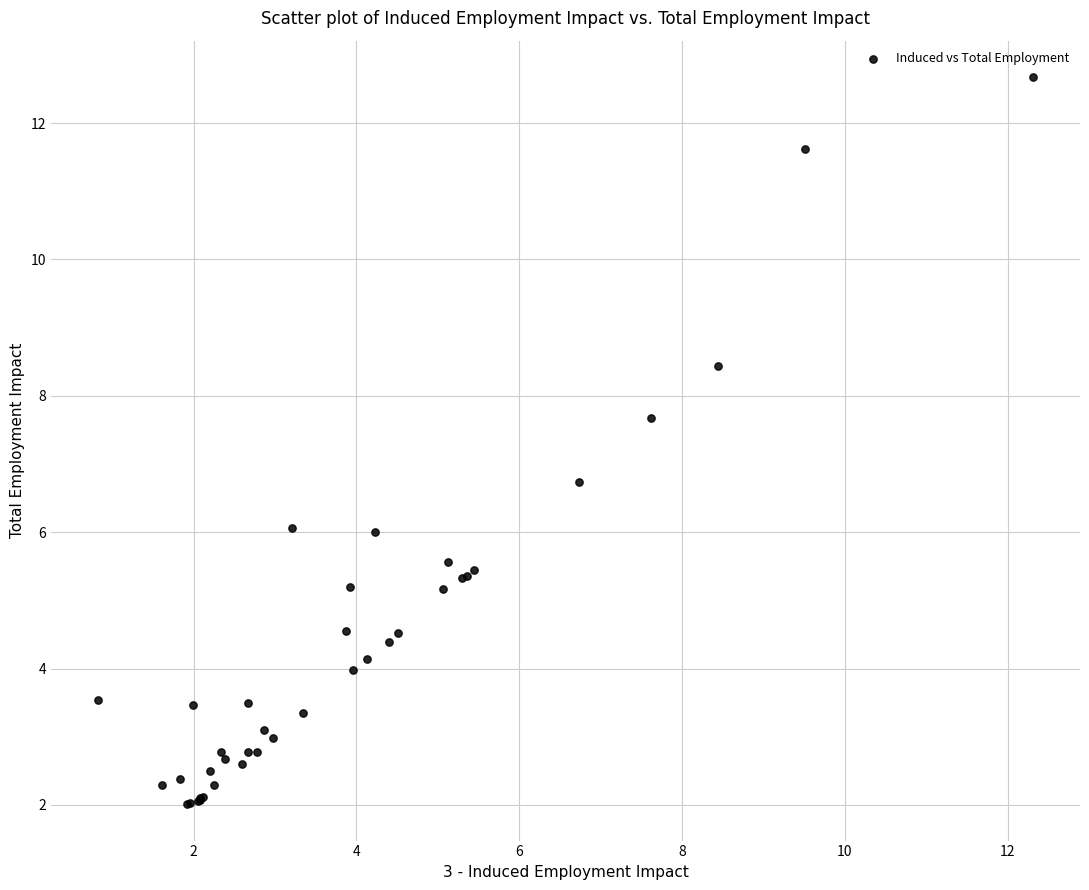

What Y value in the scatter plot is closest to 7?

6.7